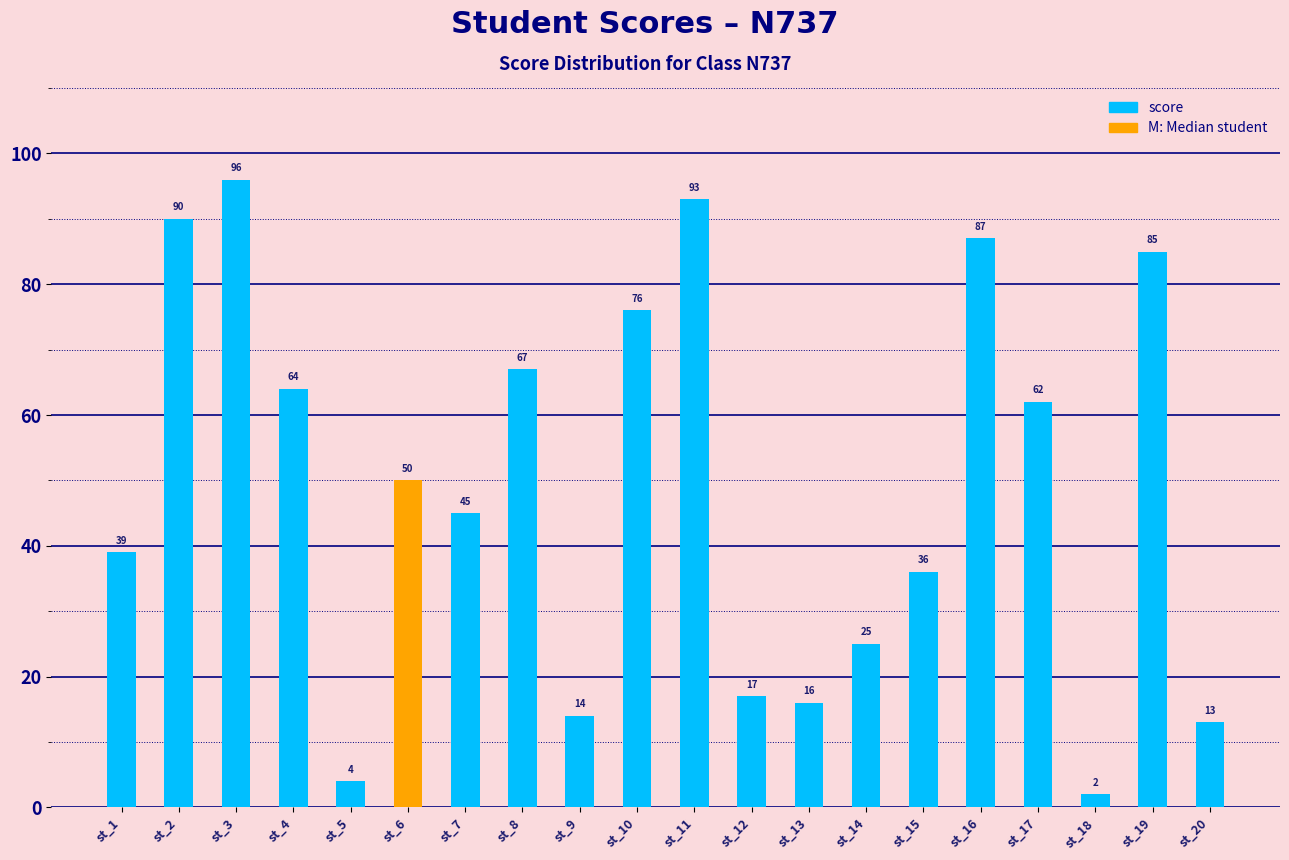

Is it true that the value at st_12 is 17?

True